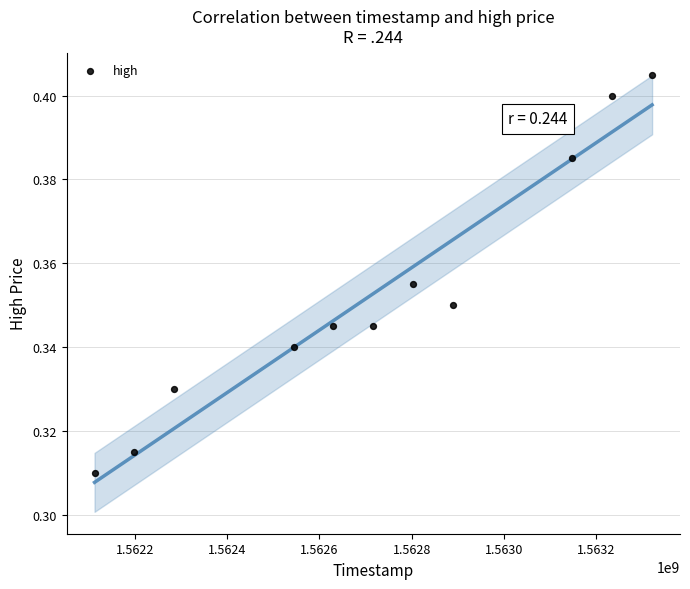

What is the range of X values (max minus min)?

1209600.0